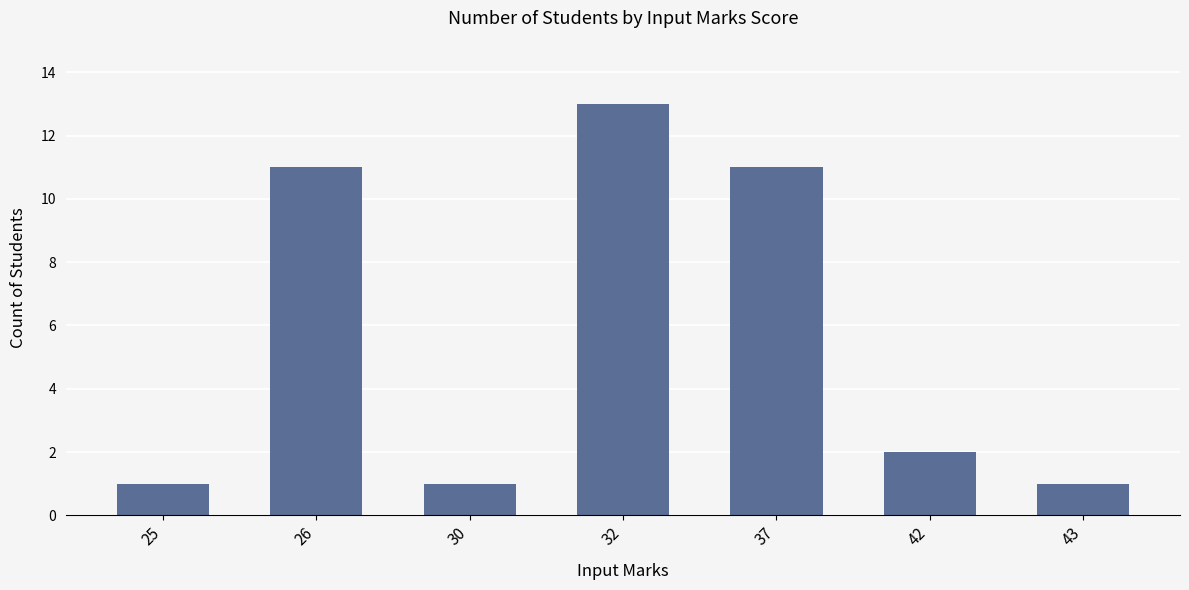

What is the sum of all values?

40